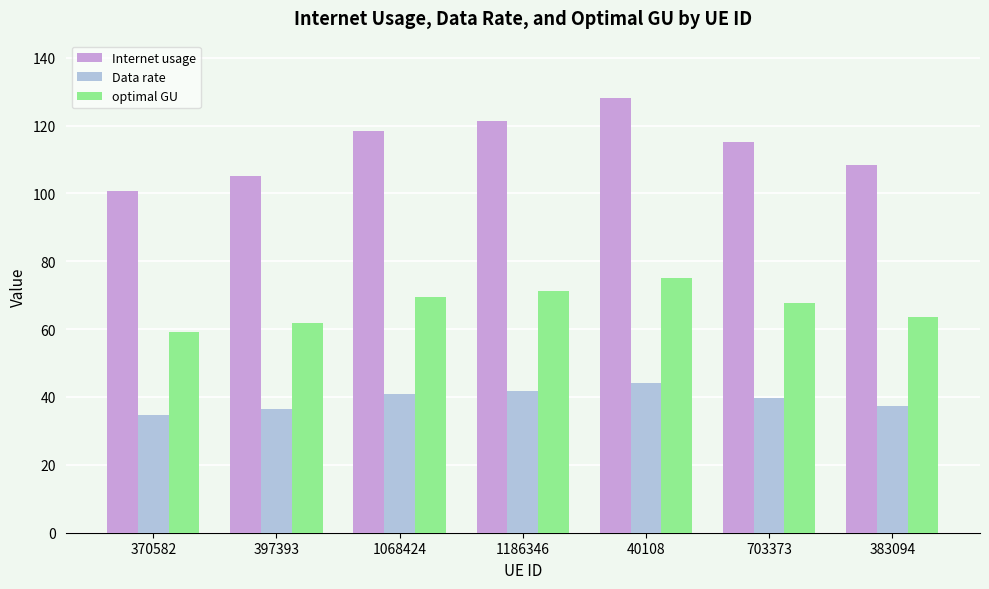

The Data rate series shows 13.4 at 397393. True or false?

False